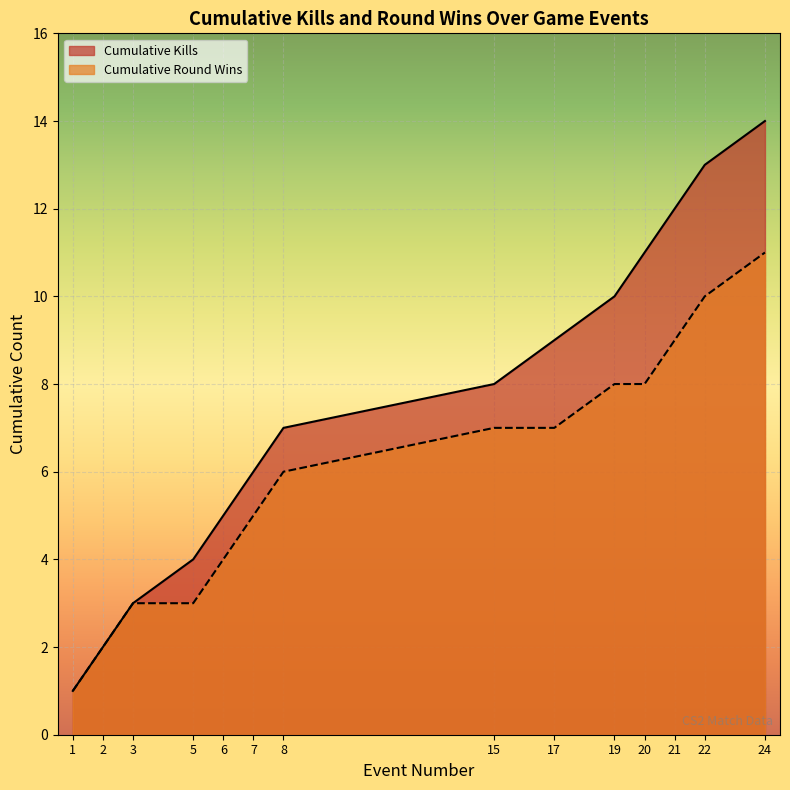

What is the maximum value shown in the chart?

14